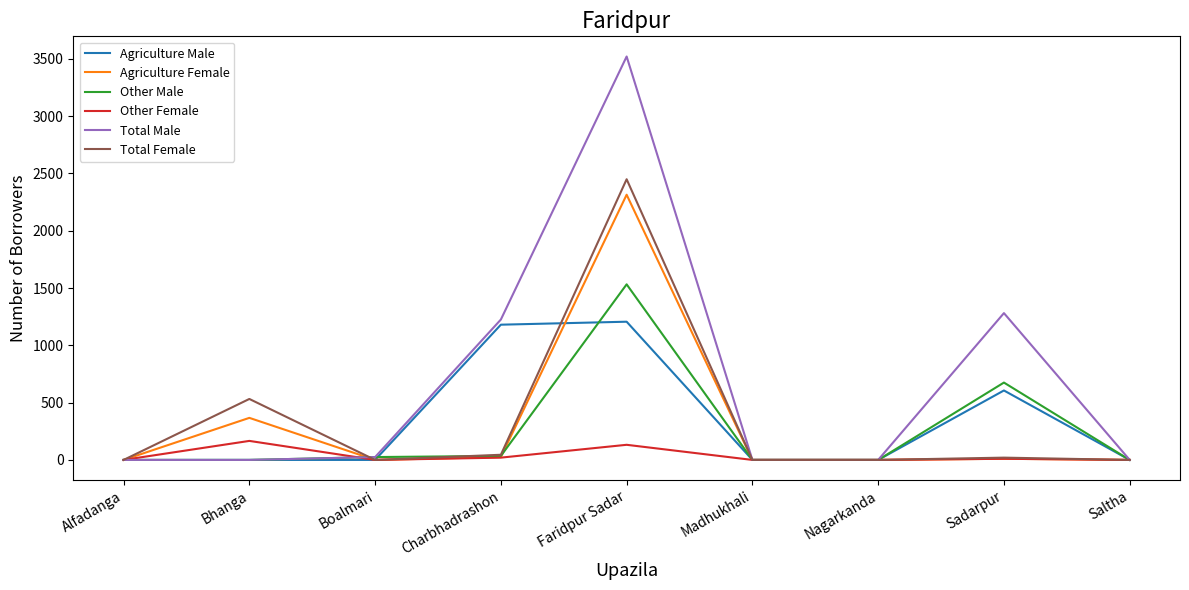

Which label corresponds to the largest value in the chart?

Faridpur Sadar